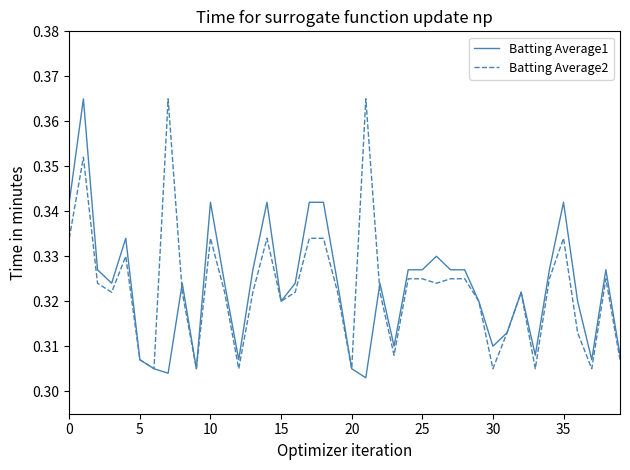

At 0, list the series in order from largest to smallest.

Batting Average1, Batting Average2